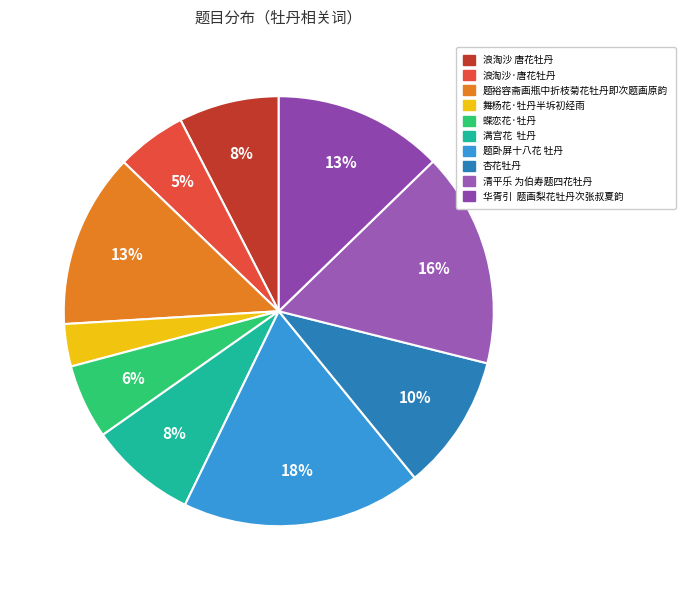

How many segments does this pie chart have?

10